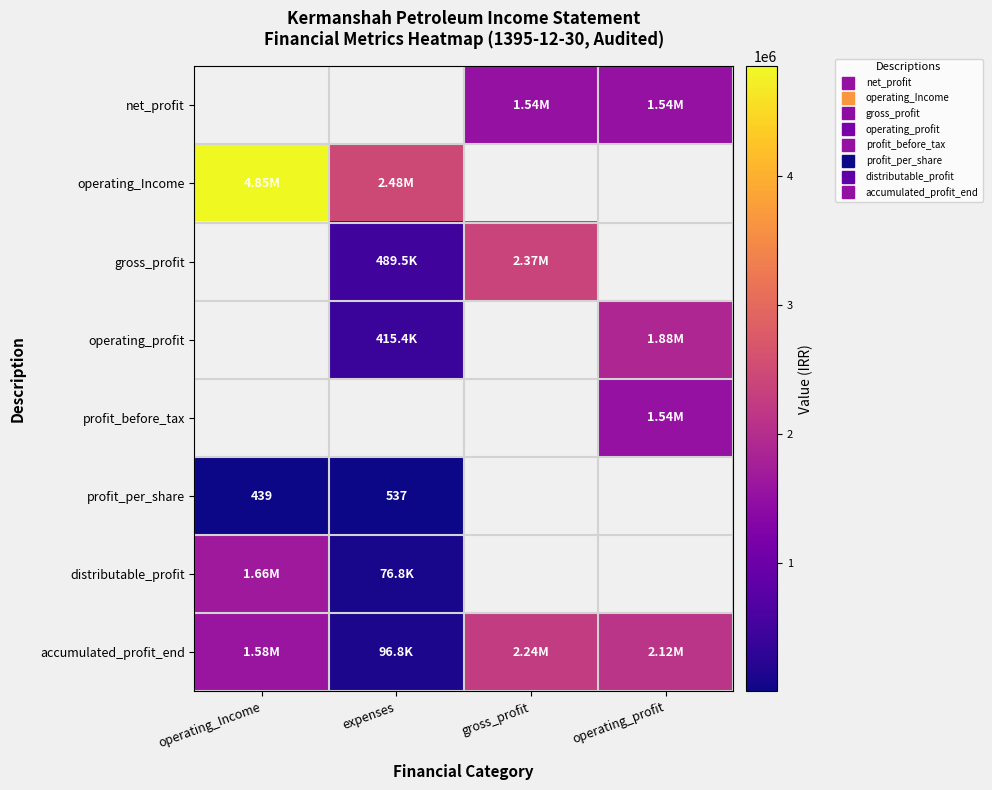

What is the maximum value for accumulated_profit_end?

2243634.0